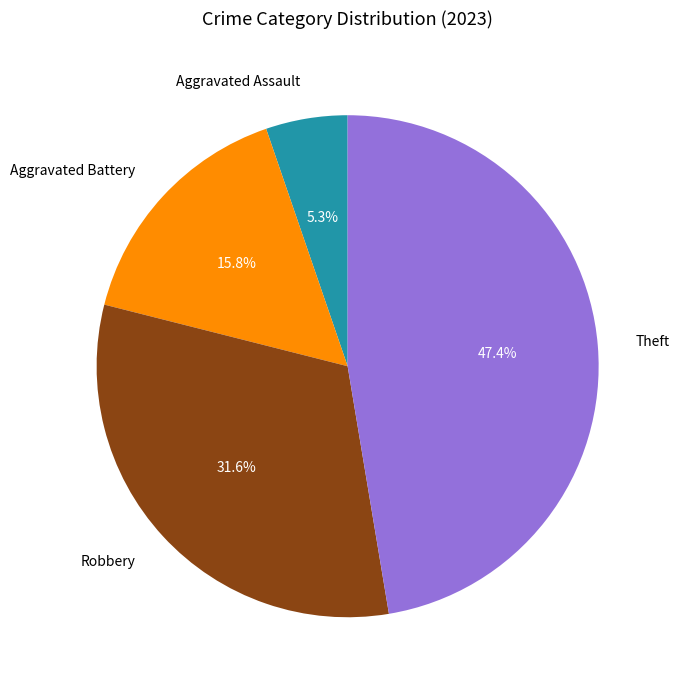

What portion of the pie excludes Robbery?

68.4%